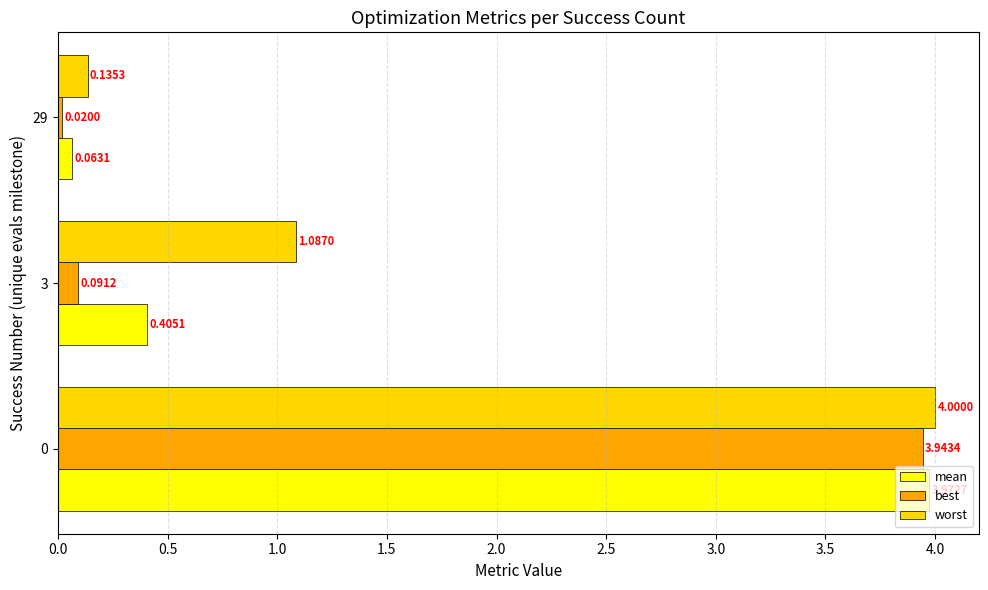

Where is best nearest to the value 1?

3